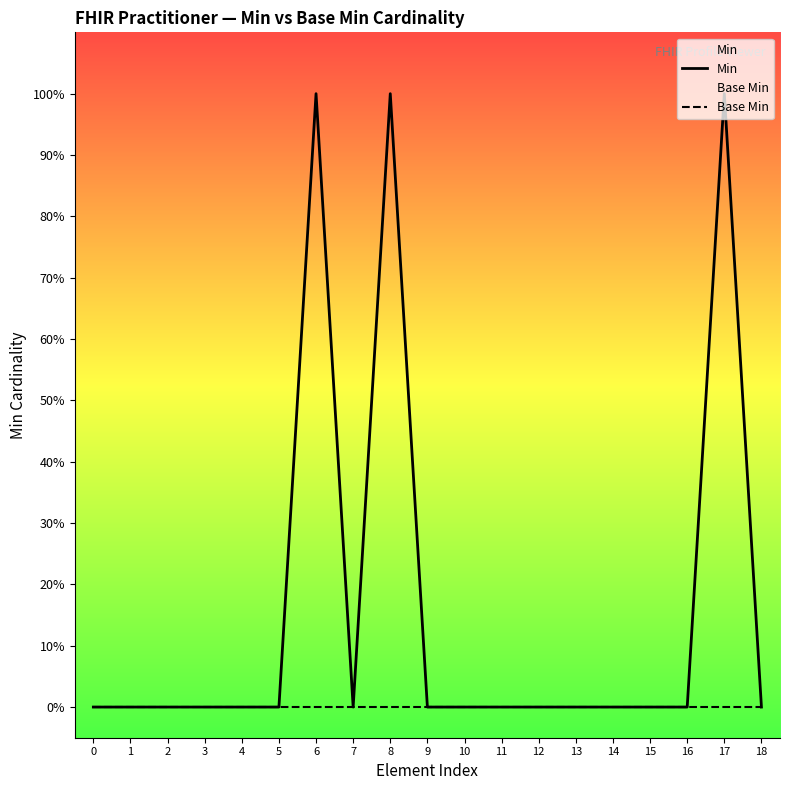

How many lines are shown in the chart?

2